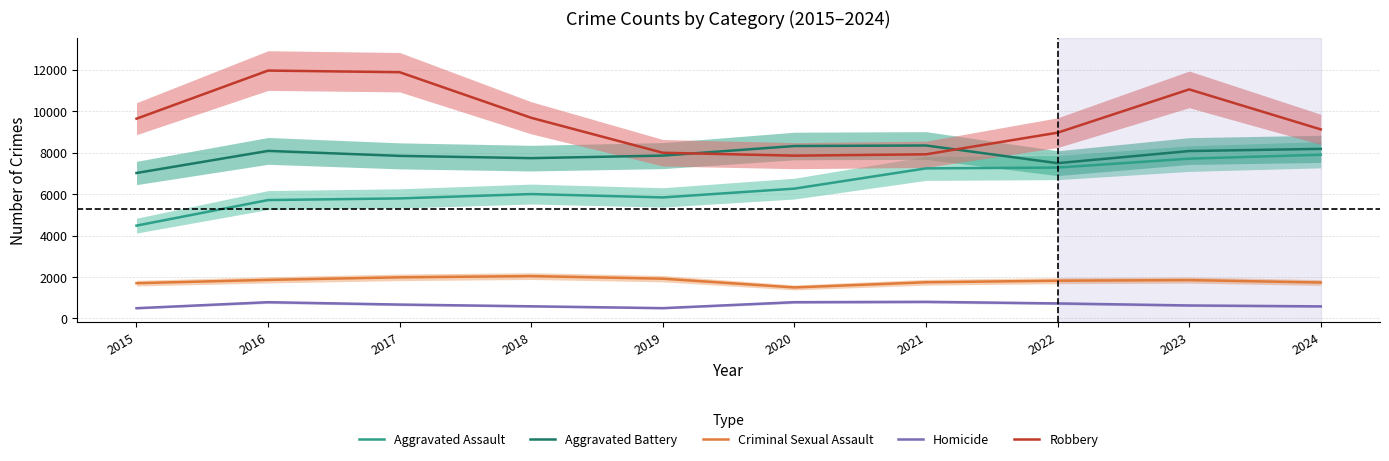

Where is the first local minimum for Aggravated Battery?

2018